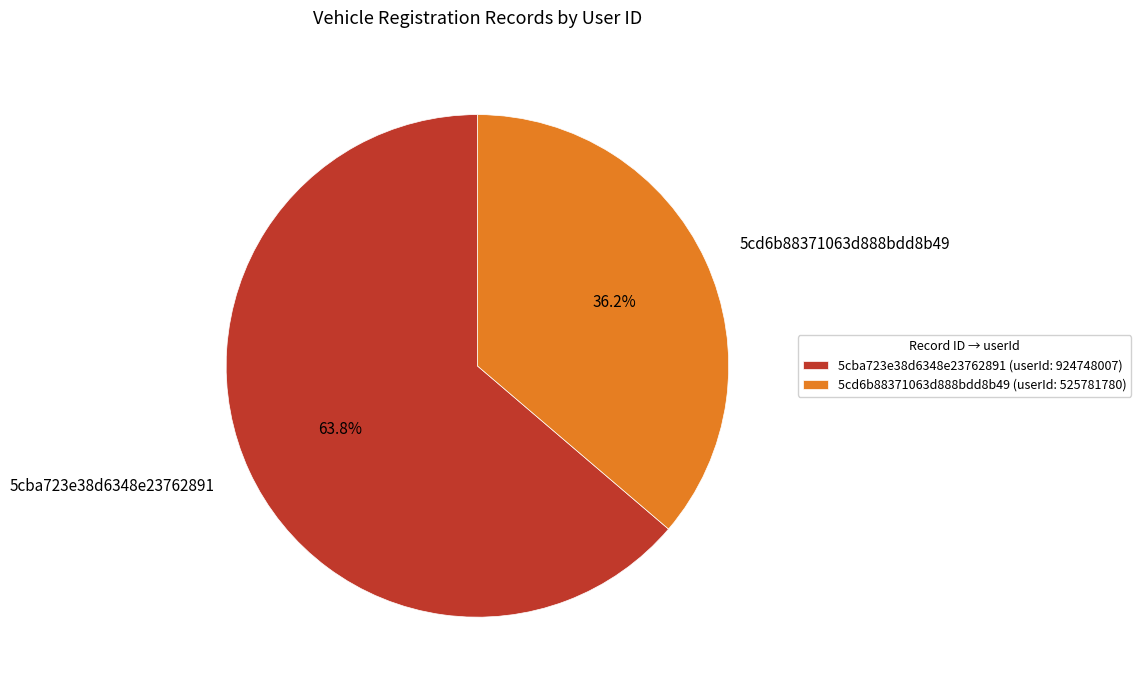

To the nearest percent, what is the difference between the largest and smallest slice percentages?

28%